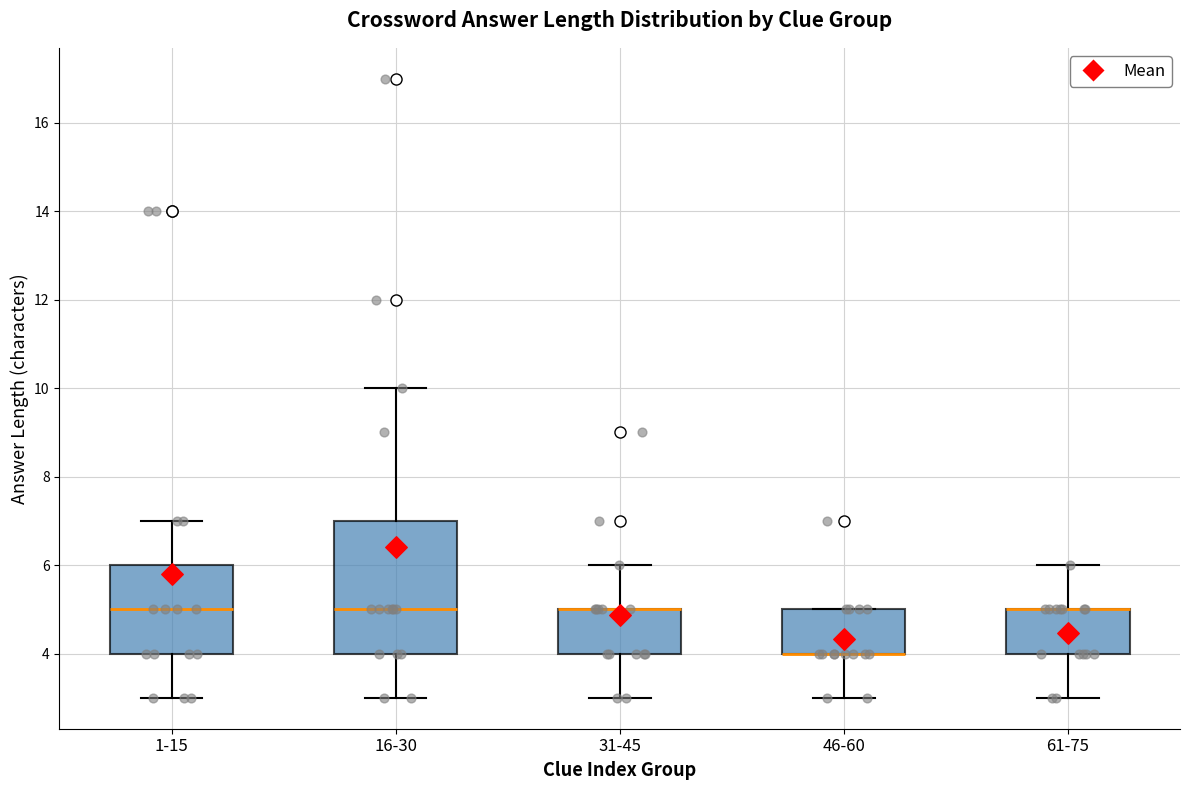

Where is the upper edge of the box for 16-30 on the y-axis? The values are not printed on the chart, so give them approximately, as read against the axis.

7